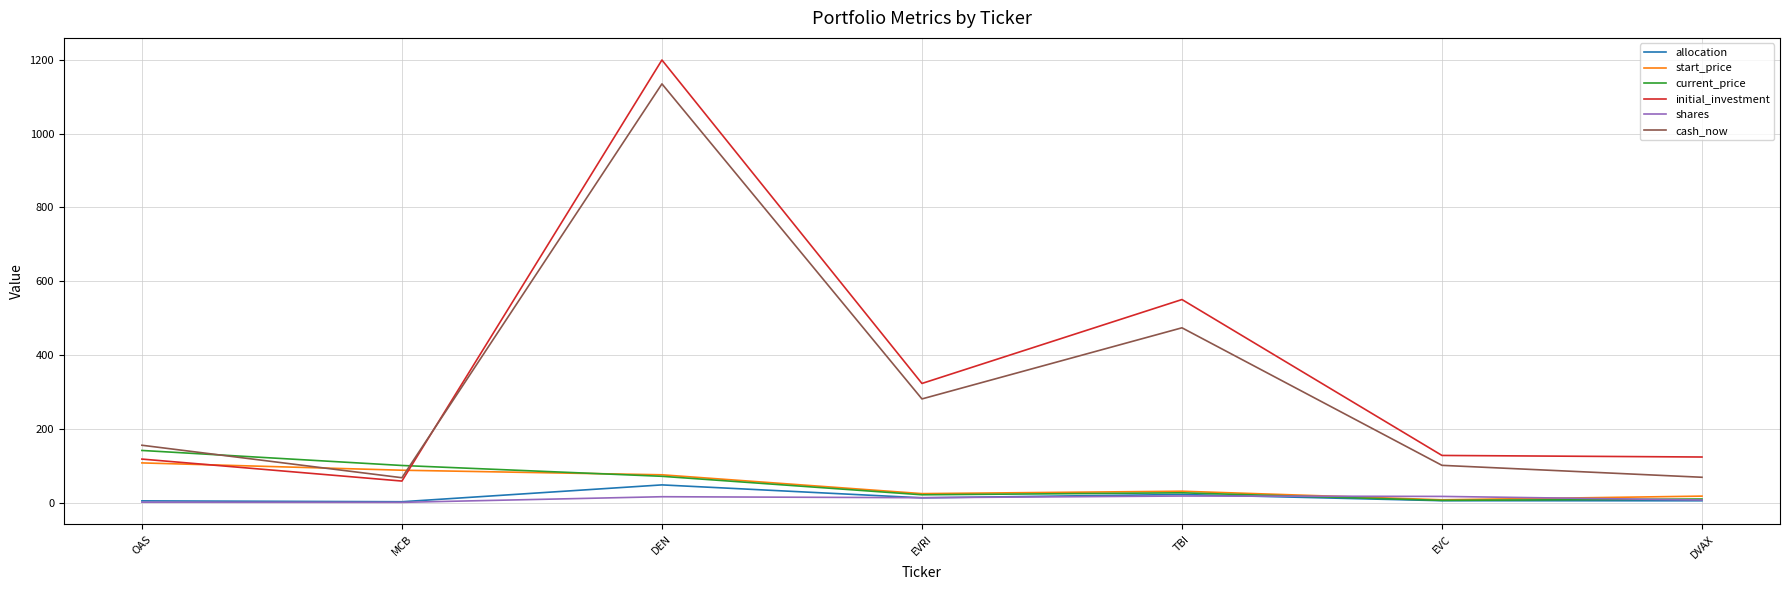

What is the difference between the highest and lowest values at MCB?

99.9